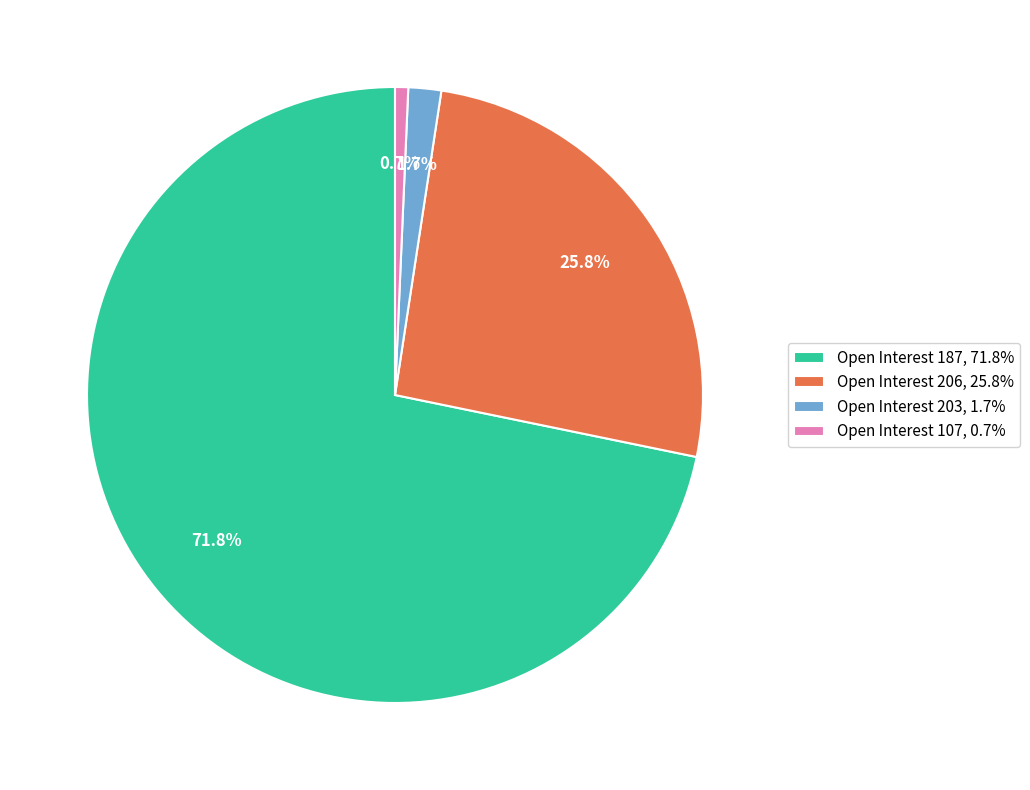

What is the smallest slice in the pie chart?

Open Interest 107, 0.7%